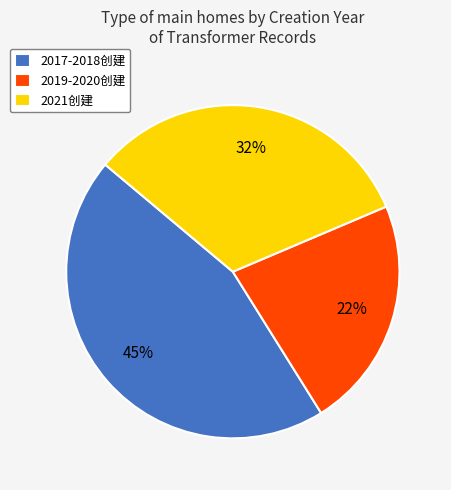

Combined, do 2017-2018创建 and 2021创建 account for over 50%?

Yes